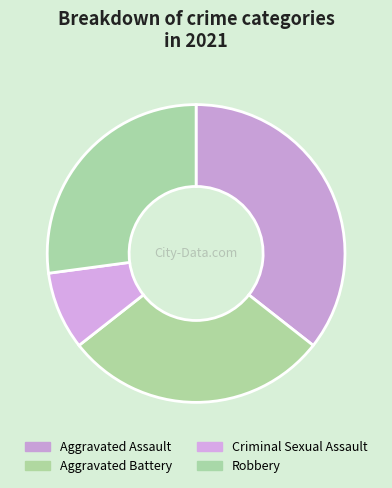

Which category has the smallest portion of the pie?

Criminal Sexual Assault